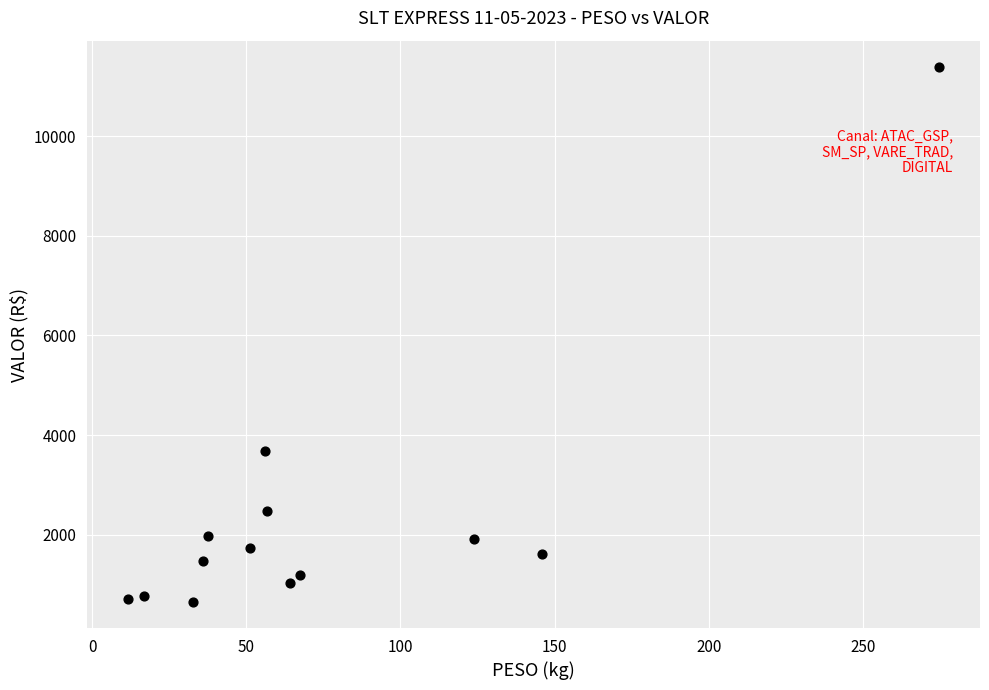

What Y value in the scatter plot is closest to 6018?

3678.5